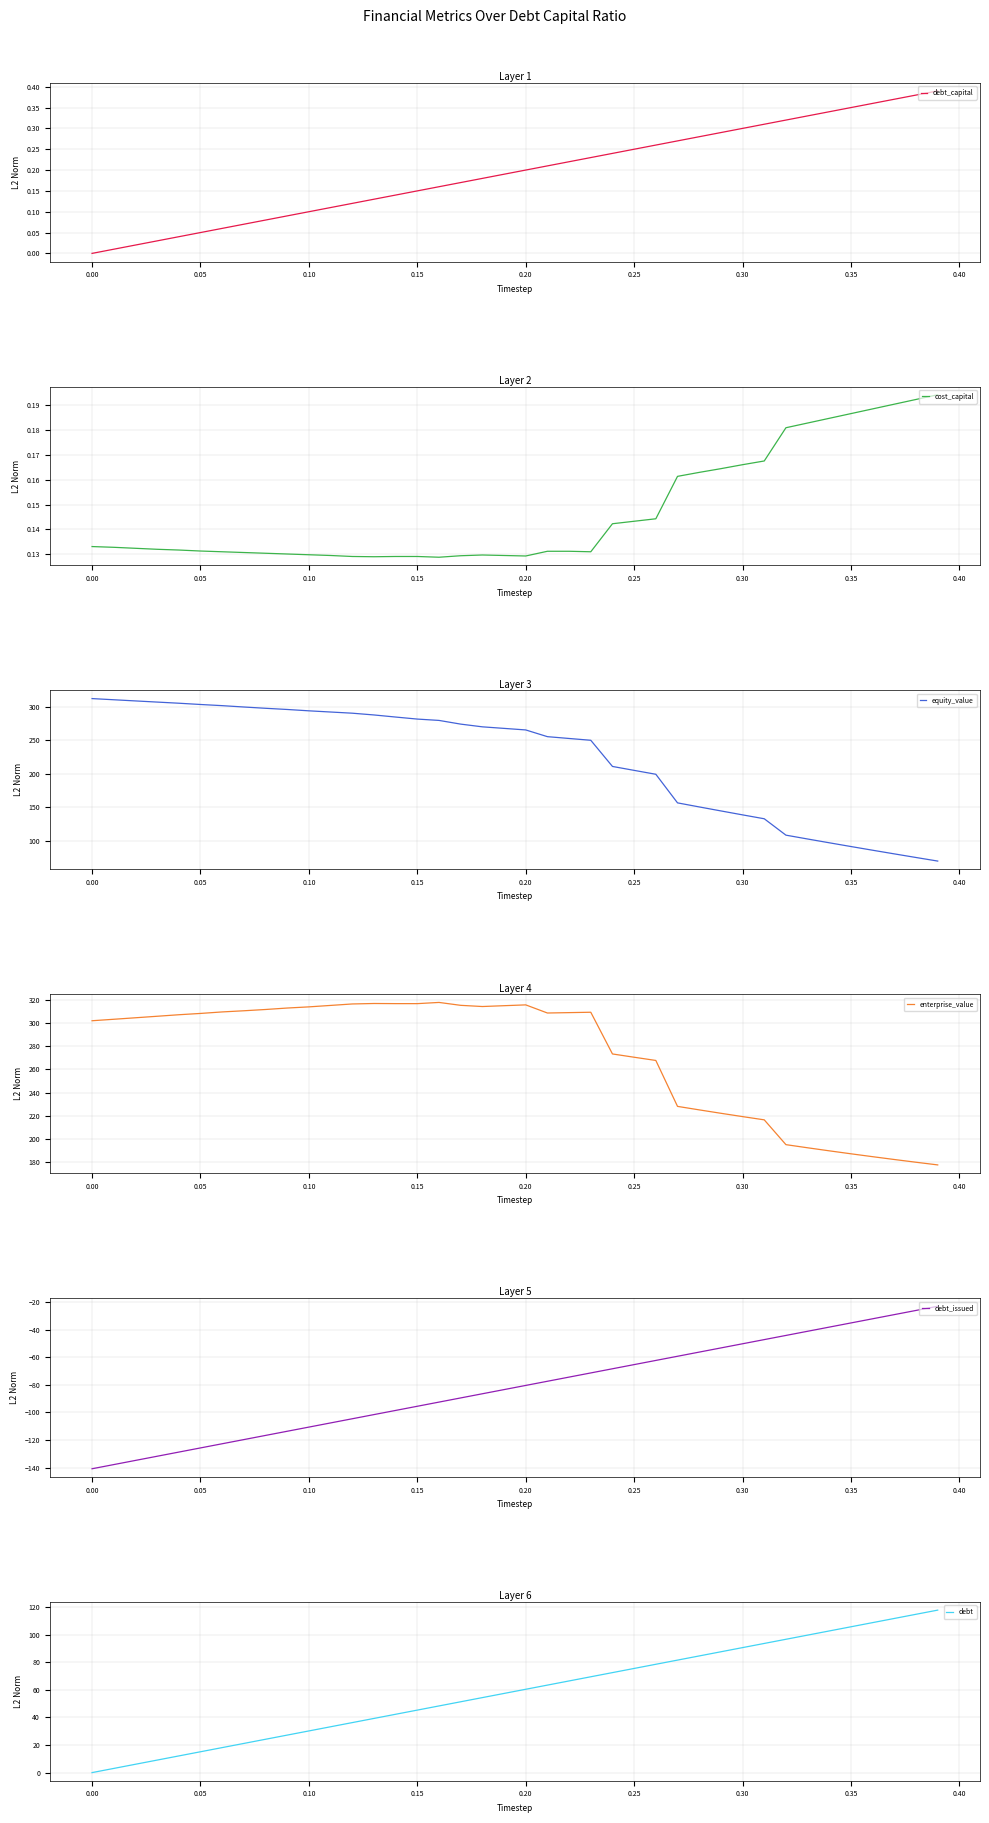

What is the difference between the second highest and minimum values in the debt_issued series?

114.7